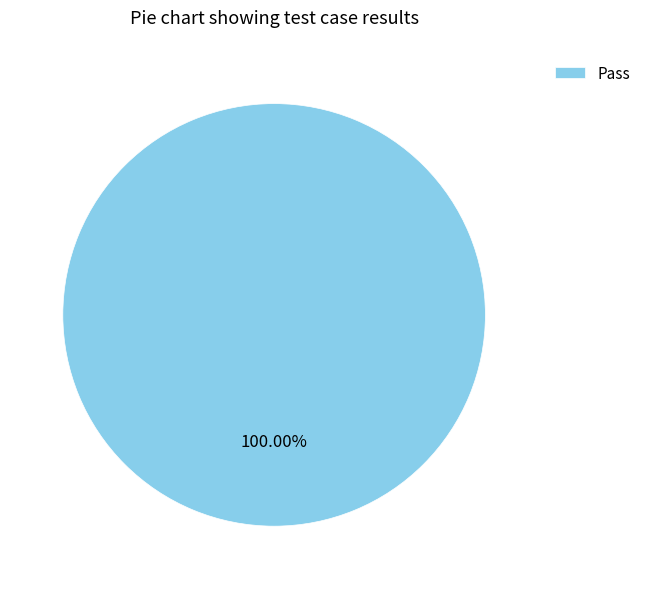

What is the majority slice?

Pass